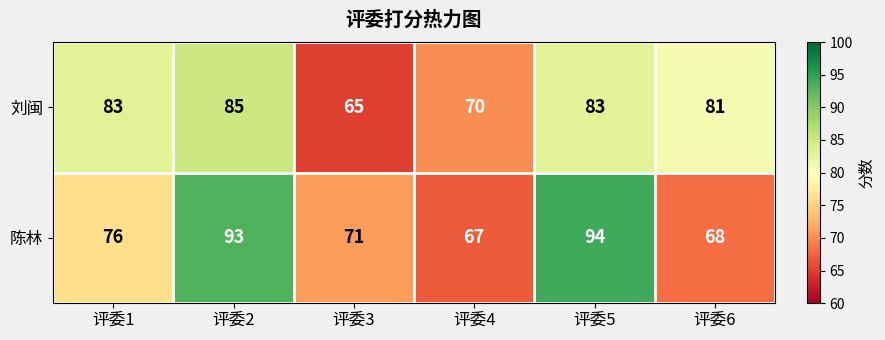

List the series in order of their peak value, highest first.

陈林, 刘闽